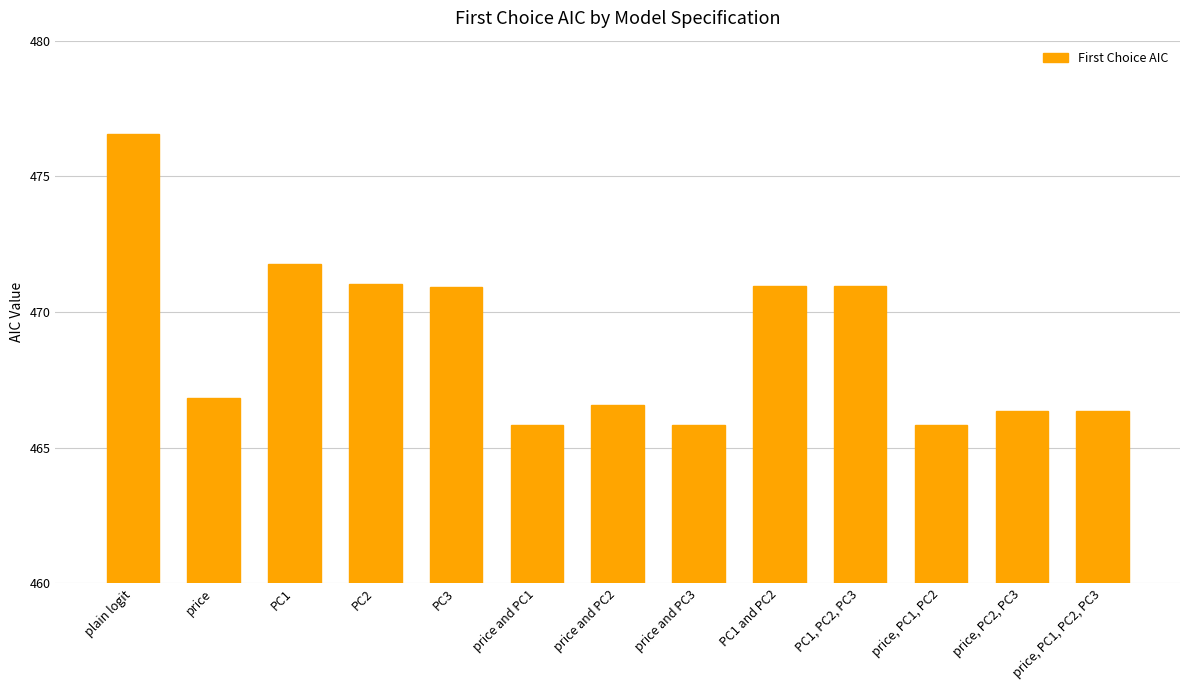

What is the average value?

468.9